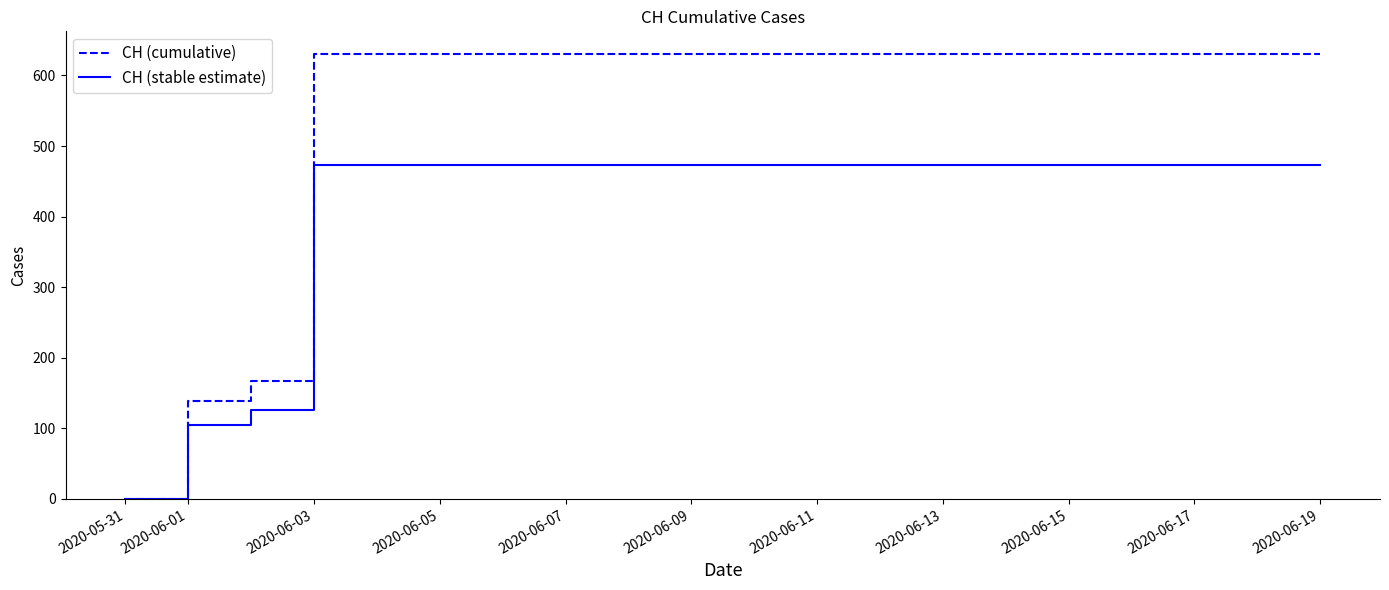

Does the chart display data point markers on the line(s)?

No